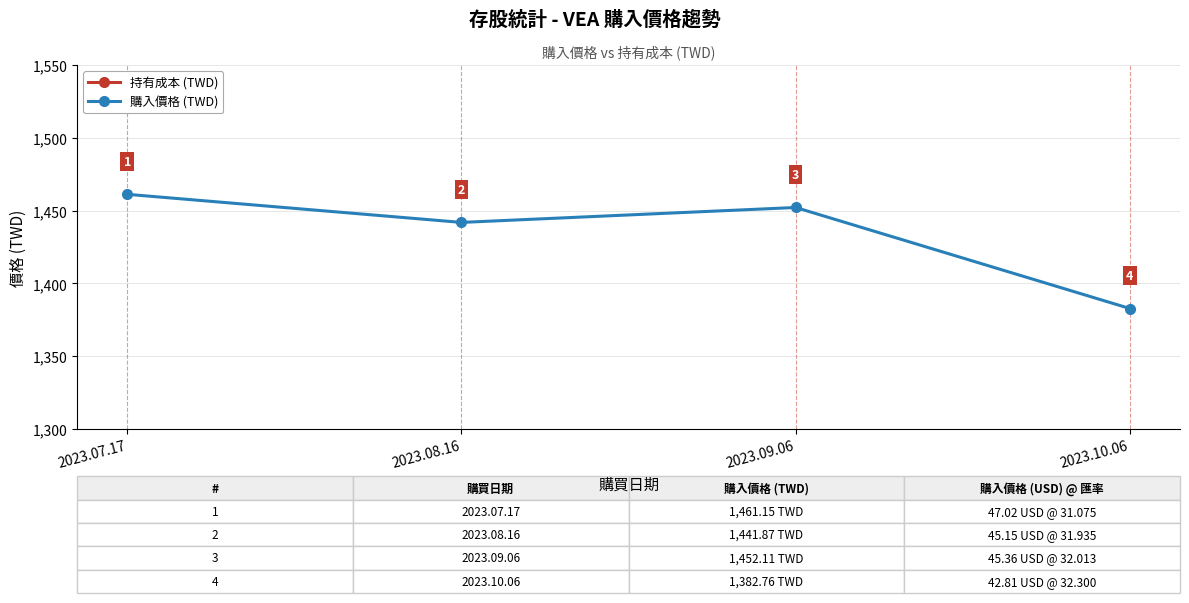

What is the label of the 2nd point from the right?

2023.09.06